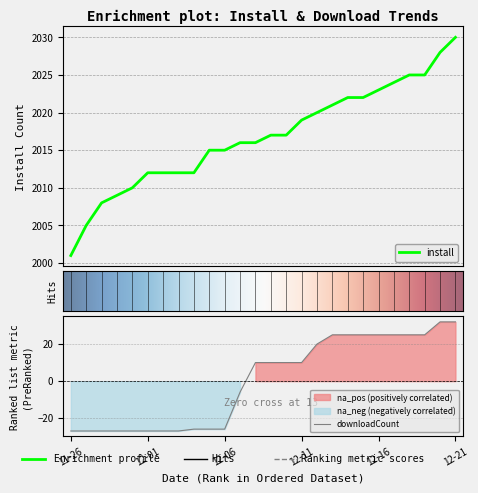

True or false: downloadCount and install cross at least once.

False